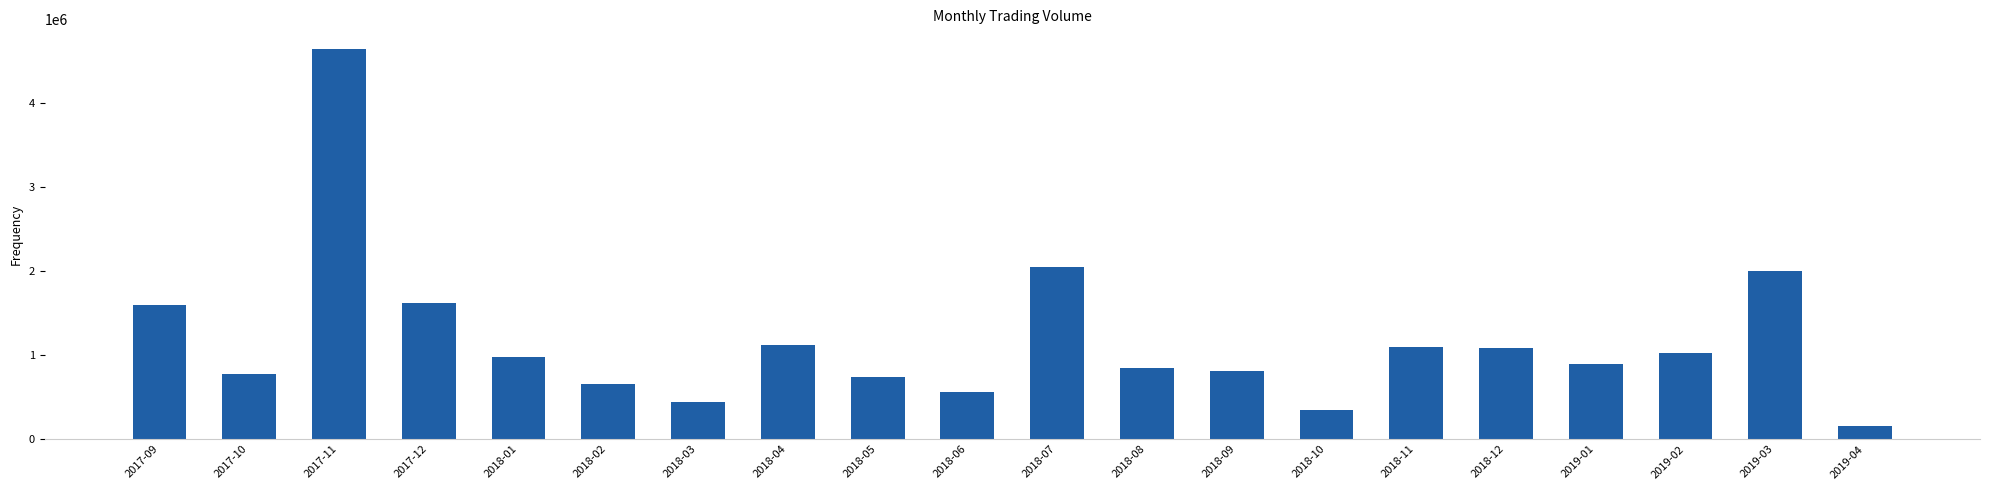

What is the sum of the values at 2019-03 and 2019-02?

3034886